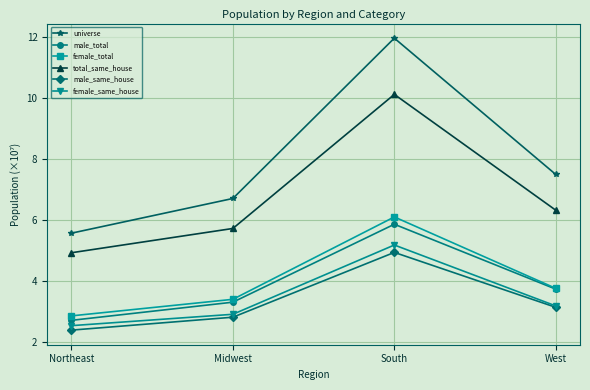

Is this an area chart (filled region under the line)?

No